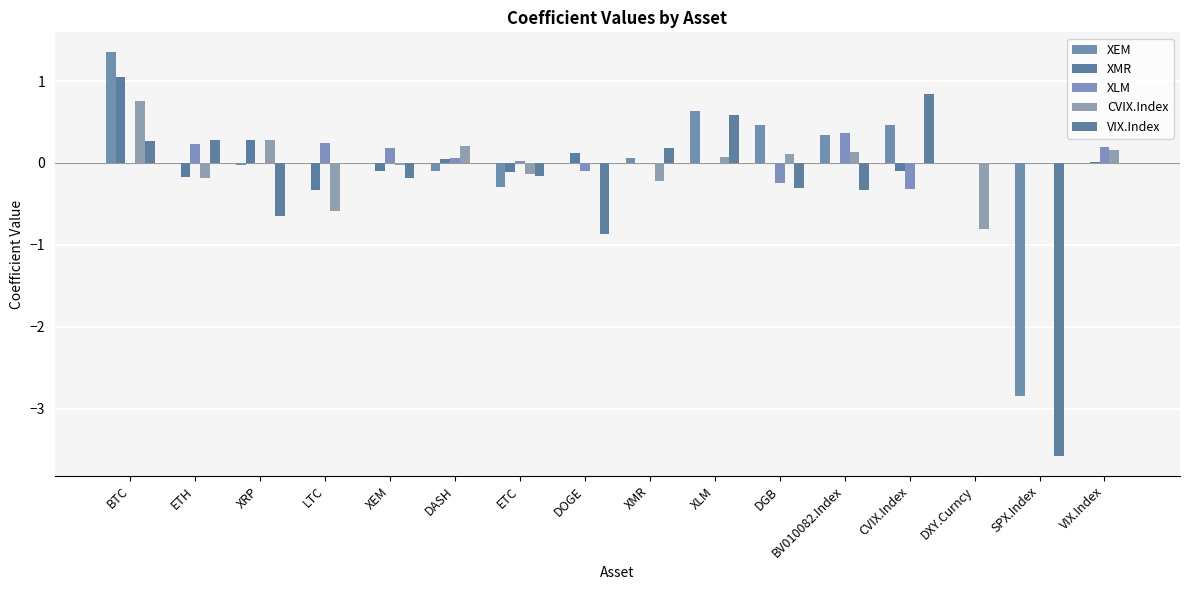

Reading left to right, what are all the values shown in this chart?

XEM: 1.3	0.0	-0.0	0.0	0.0	-0.1	-0.3	0.0	0.1	0.6	0.5	0.3	0.5	0.0	-2.8	0.0
XMR: 1.0	-0.2	0.3	-0.3	-0.1	0.1	-0.1	0.1	0.0	0.0	0.0	0.0	-0.1	0.0	0.0	0.0
XLM: 0.0	0.2	0.0	0.2	0.2	0.1	0.0	-0.1	0.0	0.0	-0.2	0.4	-0.3	0.0	0.0	0.2
CVIX.Index: 0.8	-0.2	0.3	-0.6	-0.0	0.2	-0.1	0.0	-0.2	0.1	0.1	0.1	0.0	-0.8	0.0	0.2
VIX.Index: 0.3	0.3	-0.6	-0.0	-0.2	0.0	-0.2	-0.9	0.2	0.6	-0.3	-0.3	0.8	0.0	-3.6	0.0